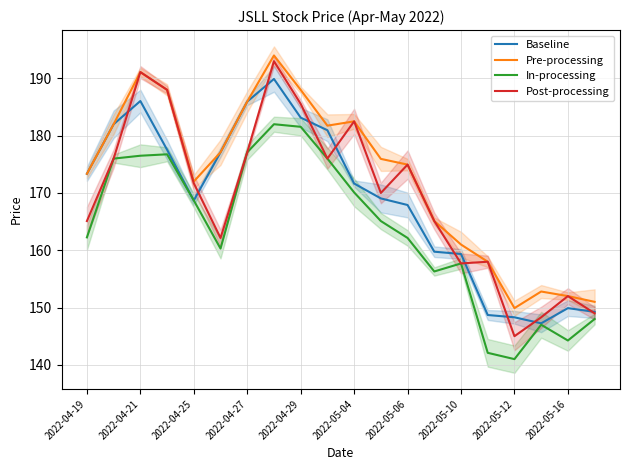

Which series has the largest range (max minus min)?

Post-processing